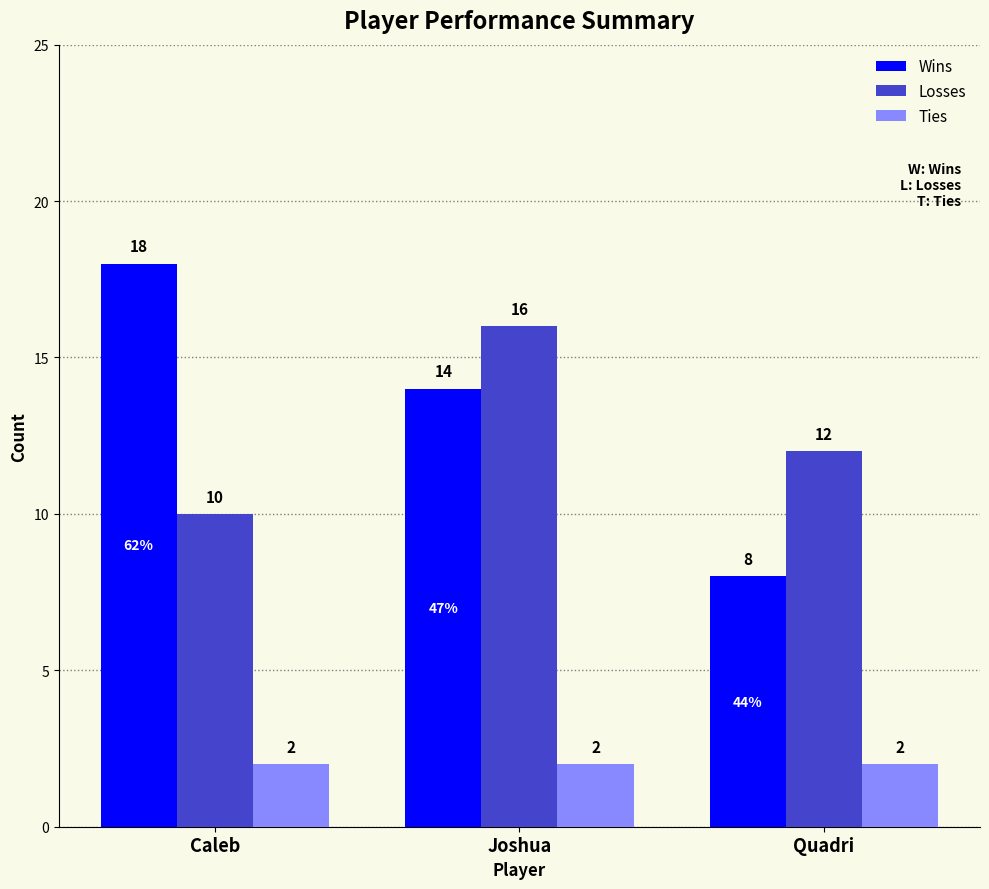

What is the total value across all series at Quadri?

22